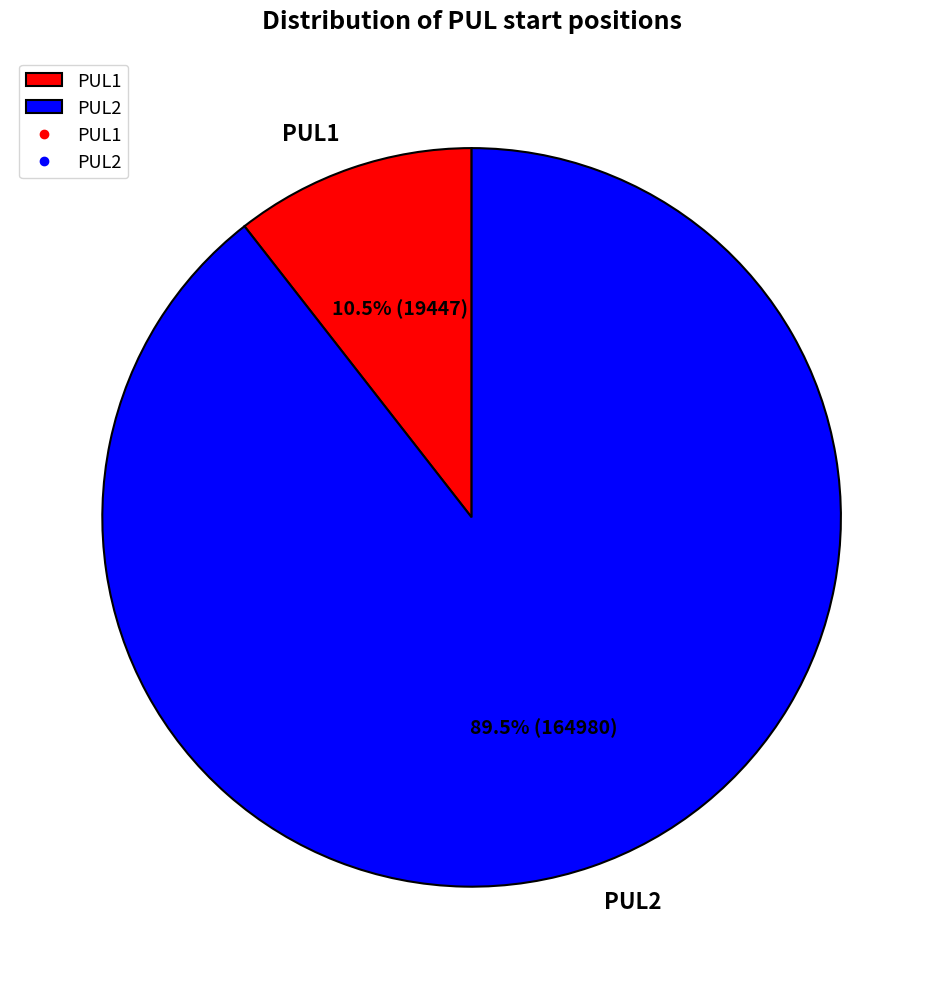

To the nearest percent, what is the difference between the PUL1 and PUL2 slice percentages?

79%